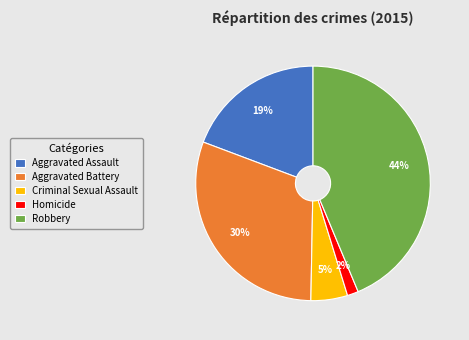

Rank the categories by value from highest to lowest.

Robbery, Aggravated Battery, Aggravated Assault, Criminal Sexual Assault, Homicide